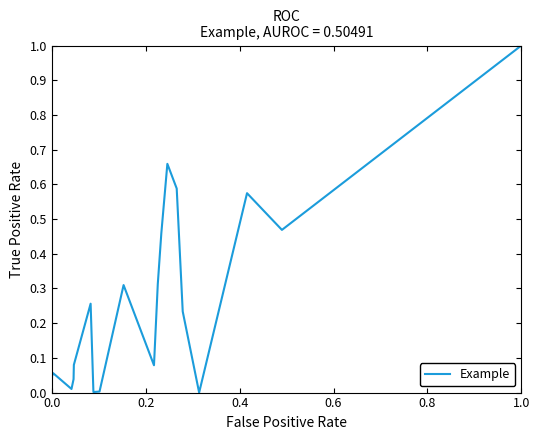

What is the maximum value shown in the chart?

1.0